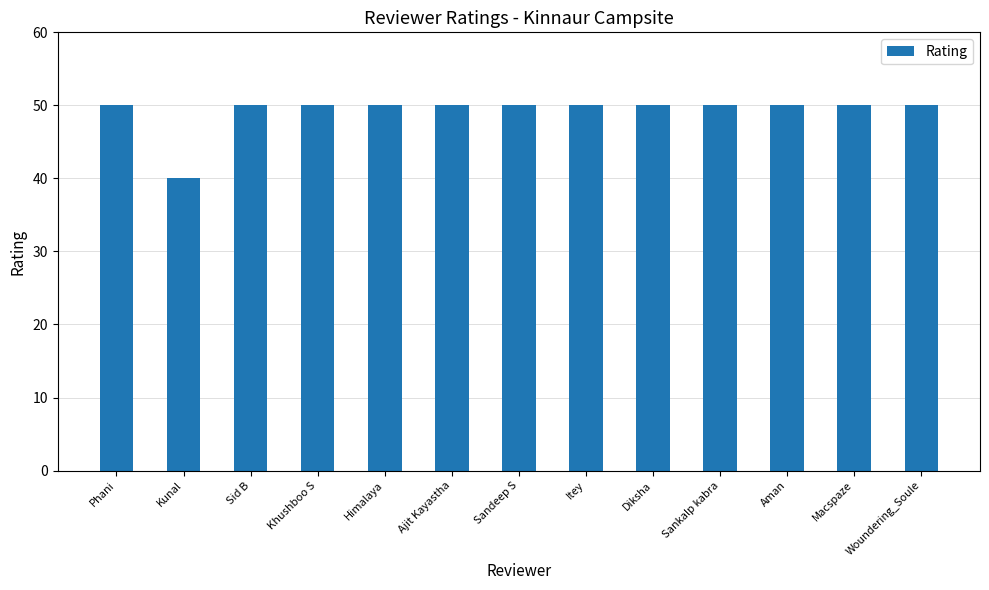

What is the average value?

49